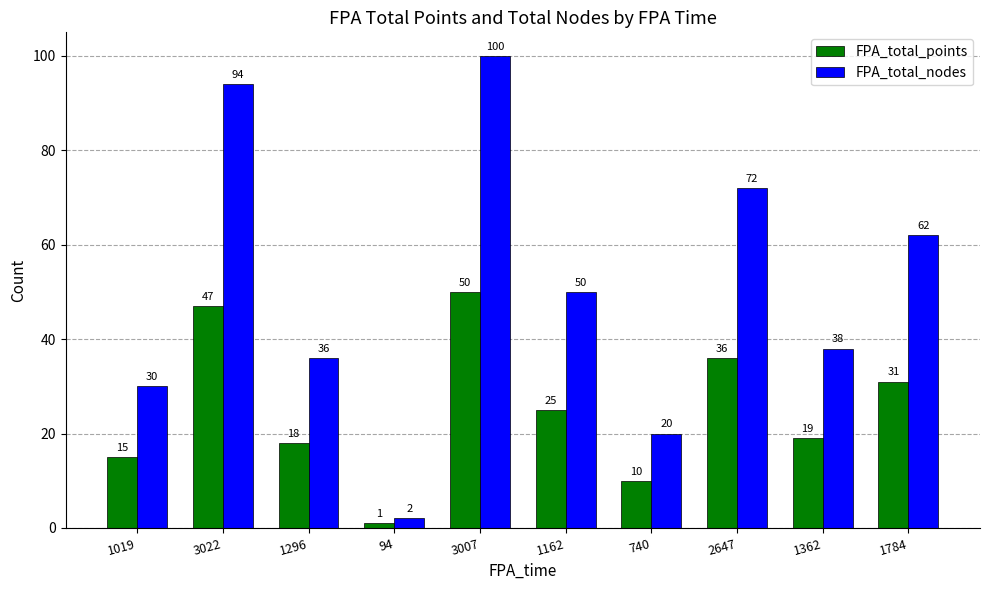

At which label does FPA_total_points reach its peak?

3007